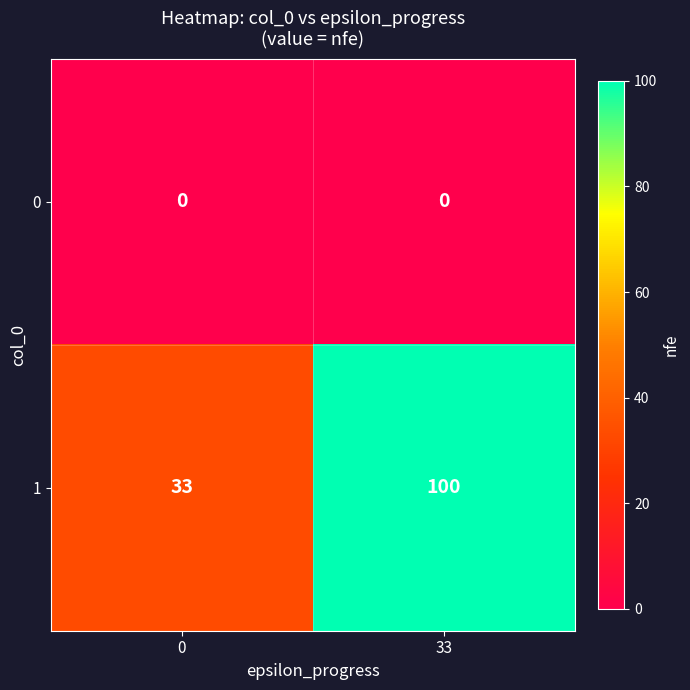

Is it true that 1 equals 20 at 0?

False